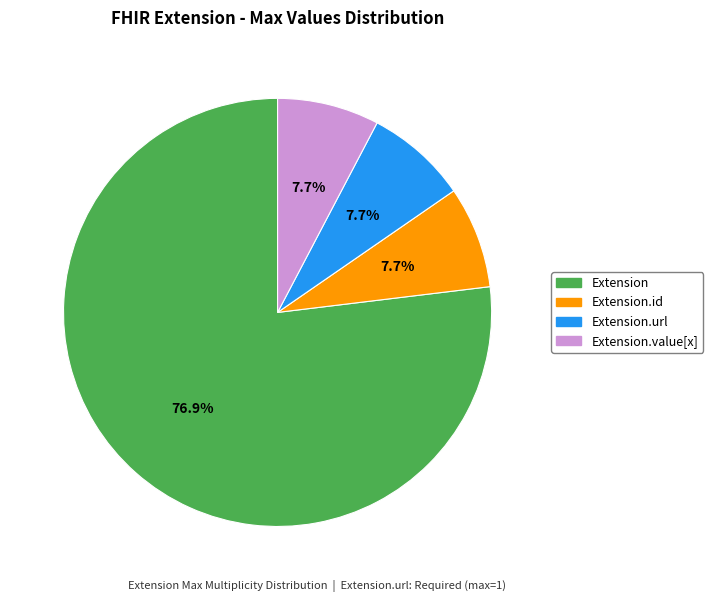

To the nearest percent, what is the difference between the largest and smallest slice percentages?

69%